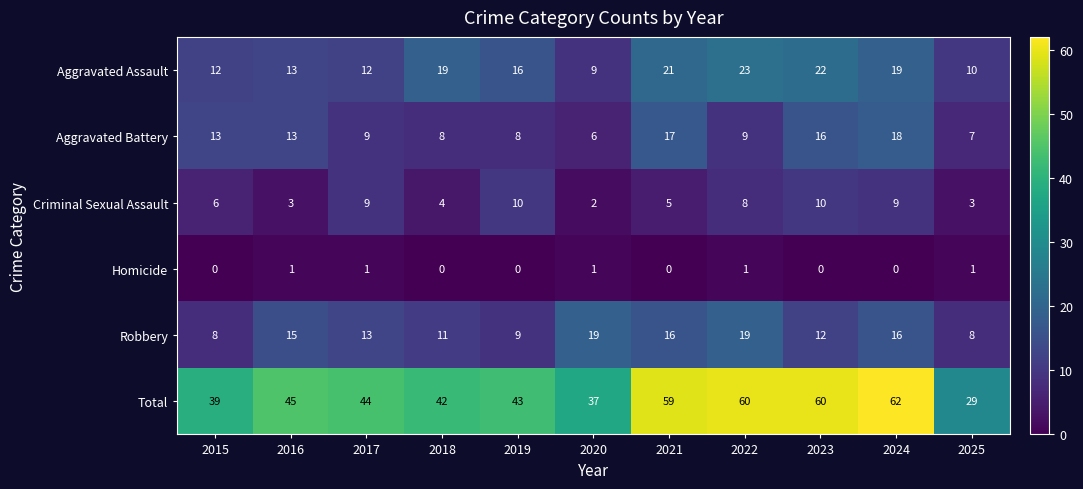

How many categories are shown in the chart?

11